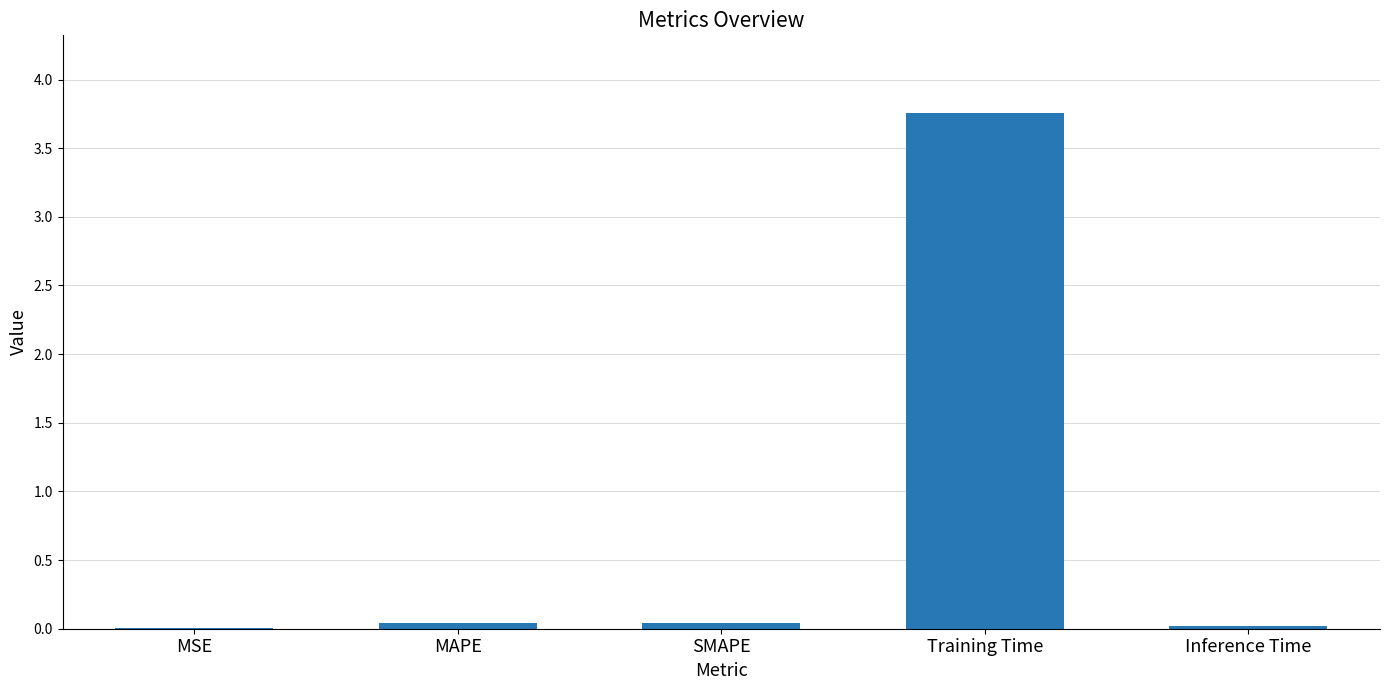

What is the greatest value displayed?

3.8